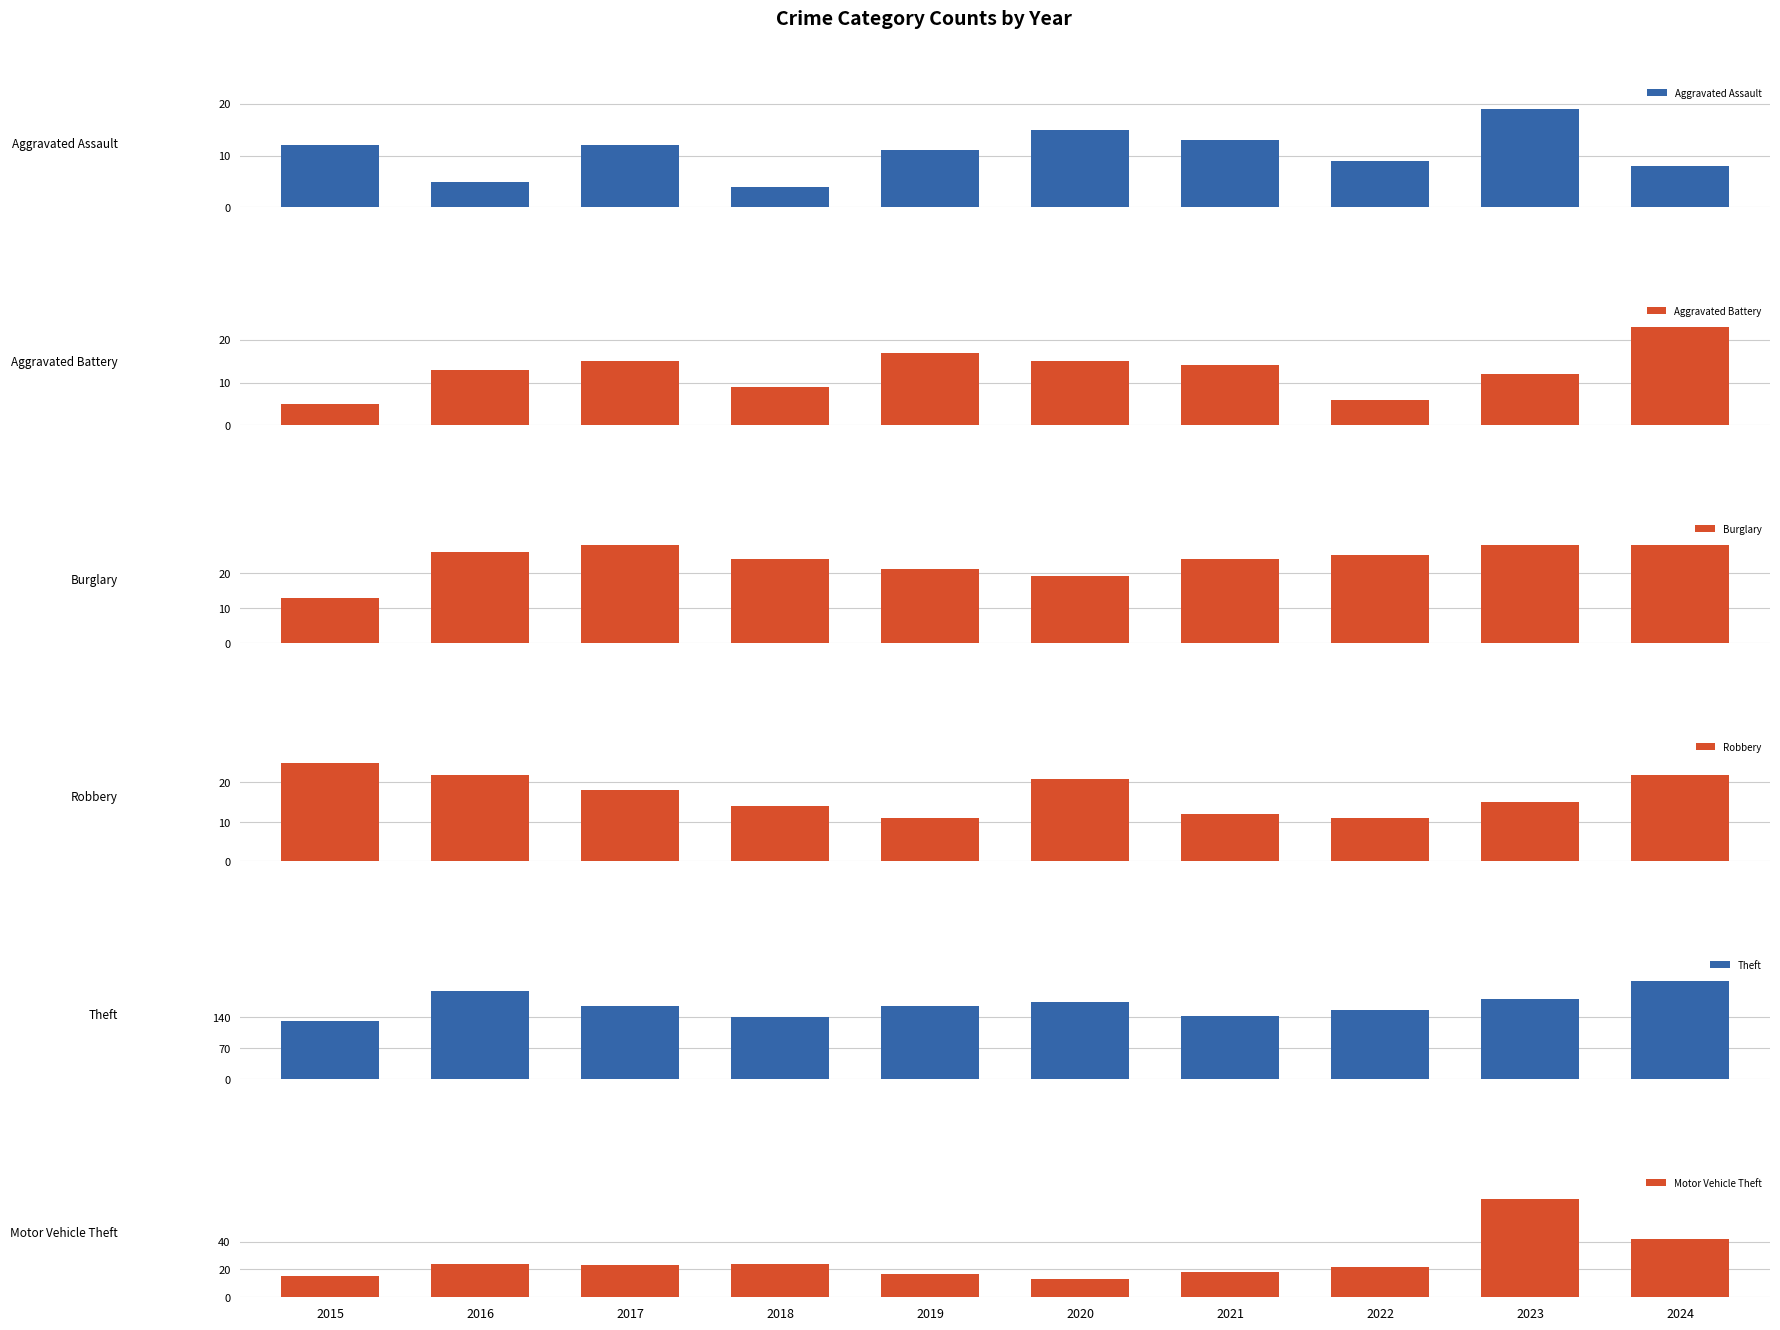

Is the value of Aggravated Battery at 2020 greater than the value of Motor Vehicle Theft at 2023?

No